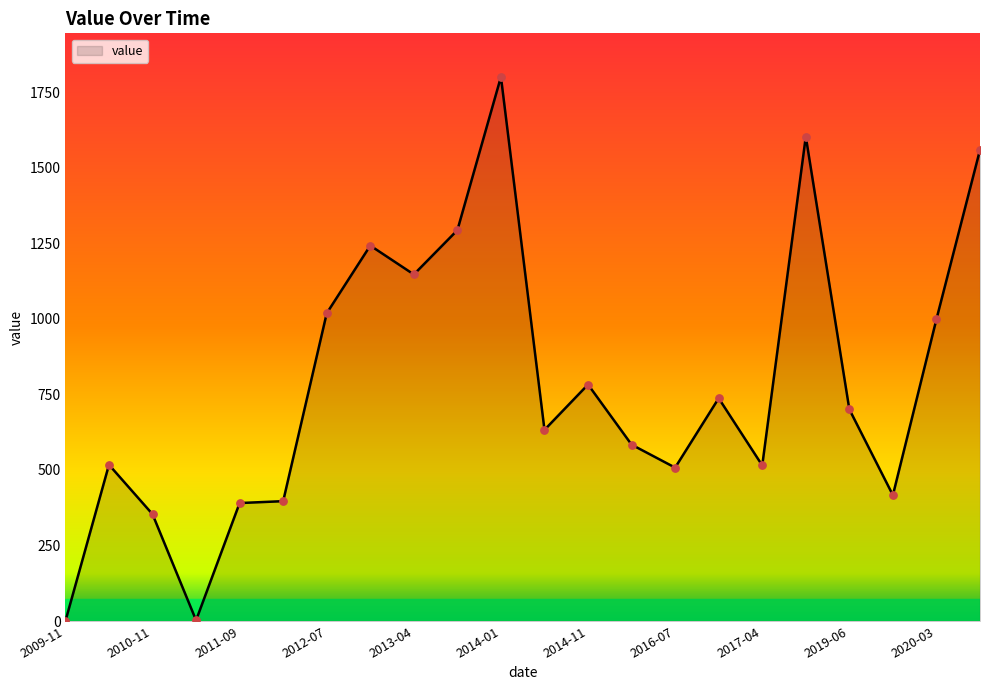

What is the difference between the maximum and minimum values?

1800.1